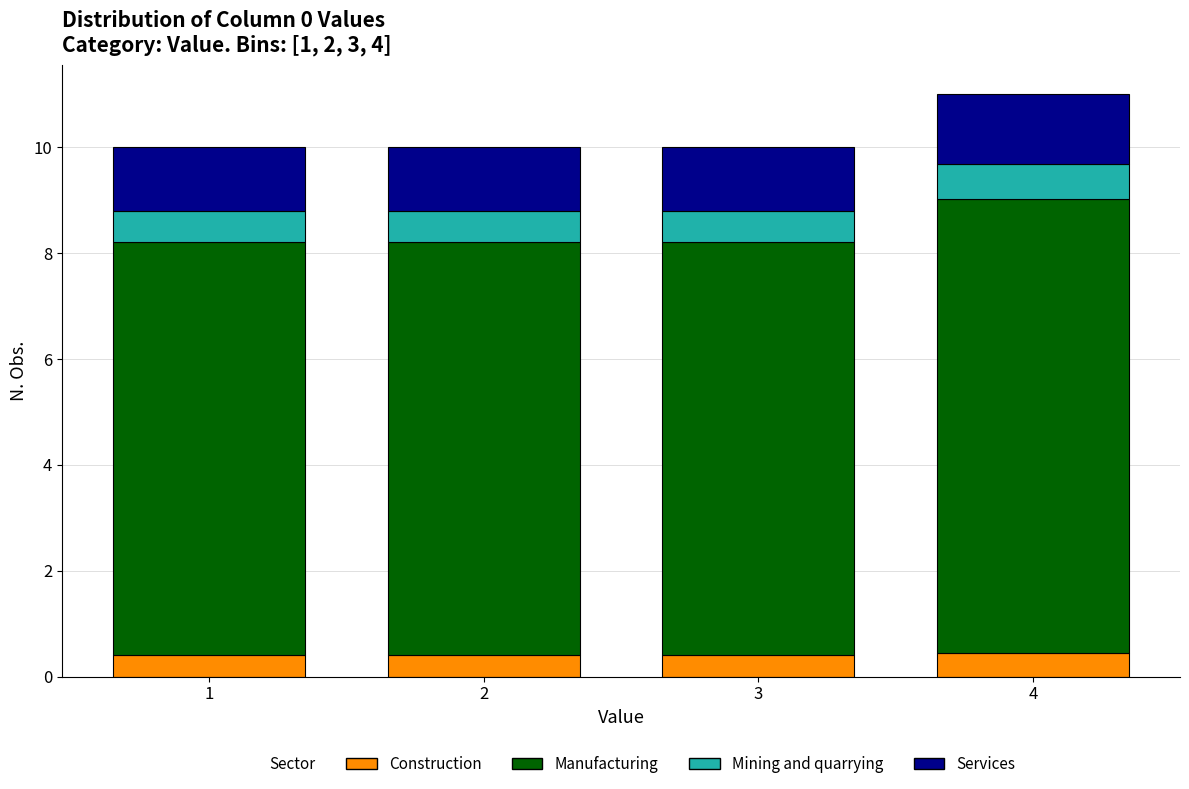

Reading right to left, list the values for the Construction series.

0.4	0.4	0.4	0.4